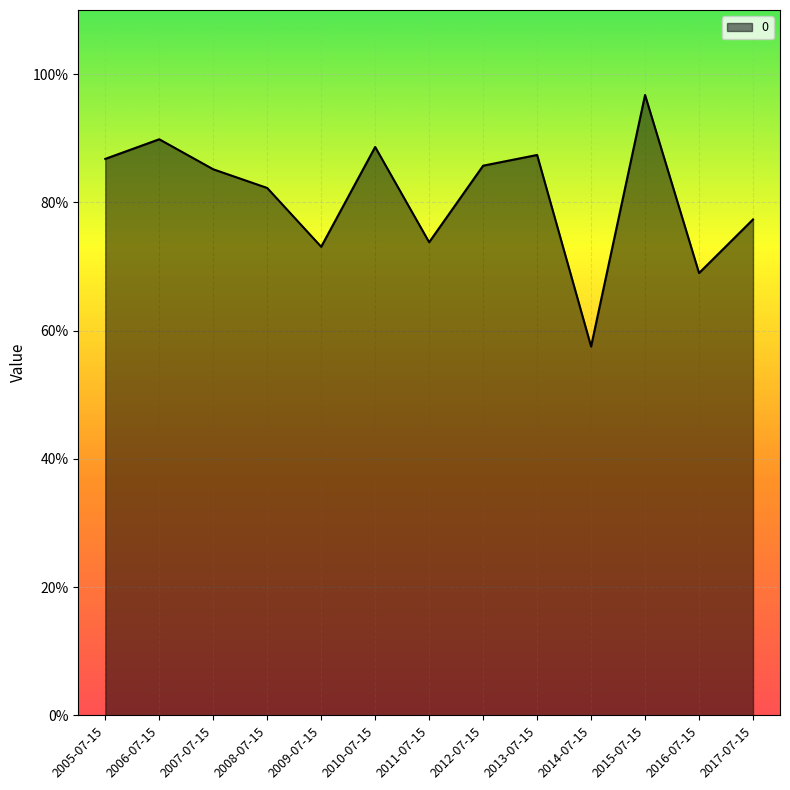

What is the value of the 8th point from the left?

0.9